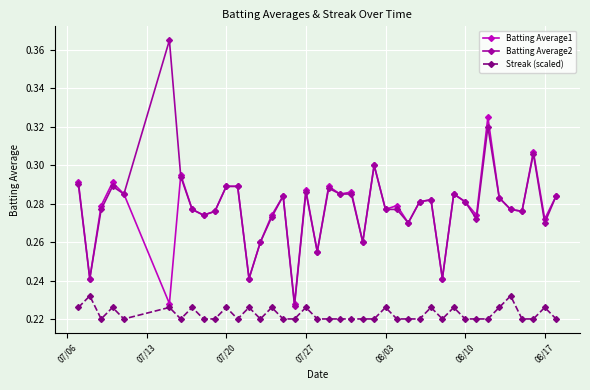

Which series has the largest range (max minus min)?

Batting Average2